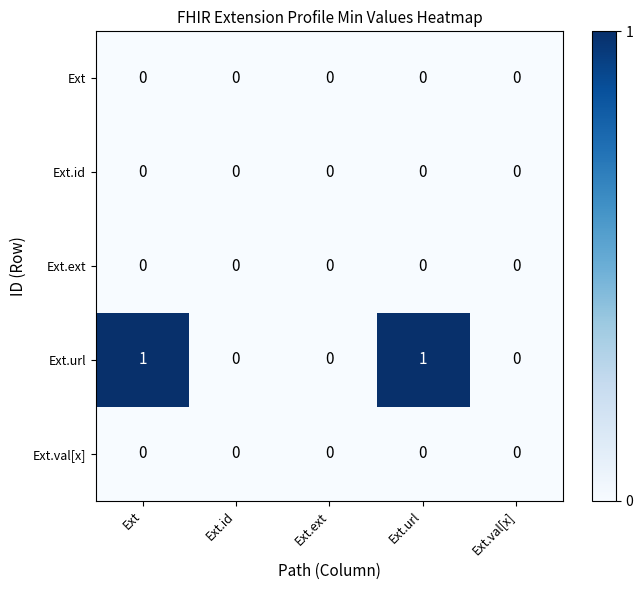

Reading left to right, transcribe all the data shown in this chart.

Ext: Ext=0	Ext.id=0	Ext.ext=0	Ext.url=0	Ext.val[x]=0
Ext.id: Ext=0	Ext.id=0	Ext.ext=0	Ext.url=0	Ext.val[x]=0
Ext.ext: Ext=0	Ext.id=0	Ext.ext=0	Ext.url=0	Ext.val[x]=0
Ext.url: Ext=1	Ext.id=0	Ext.ext=0	Ext.url=1	Ext.val[x]=0
Ext.val[x]: Ext=0	Ext.id=0	Ext.ext=0	Ext.url=0	Ext.val[x]=0